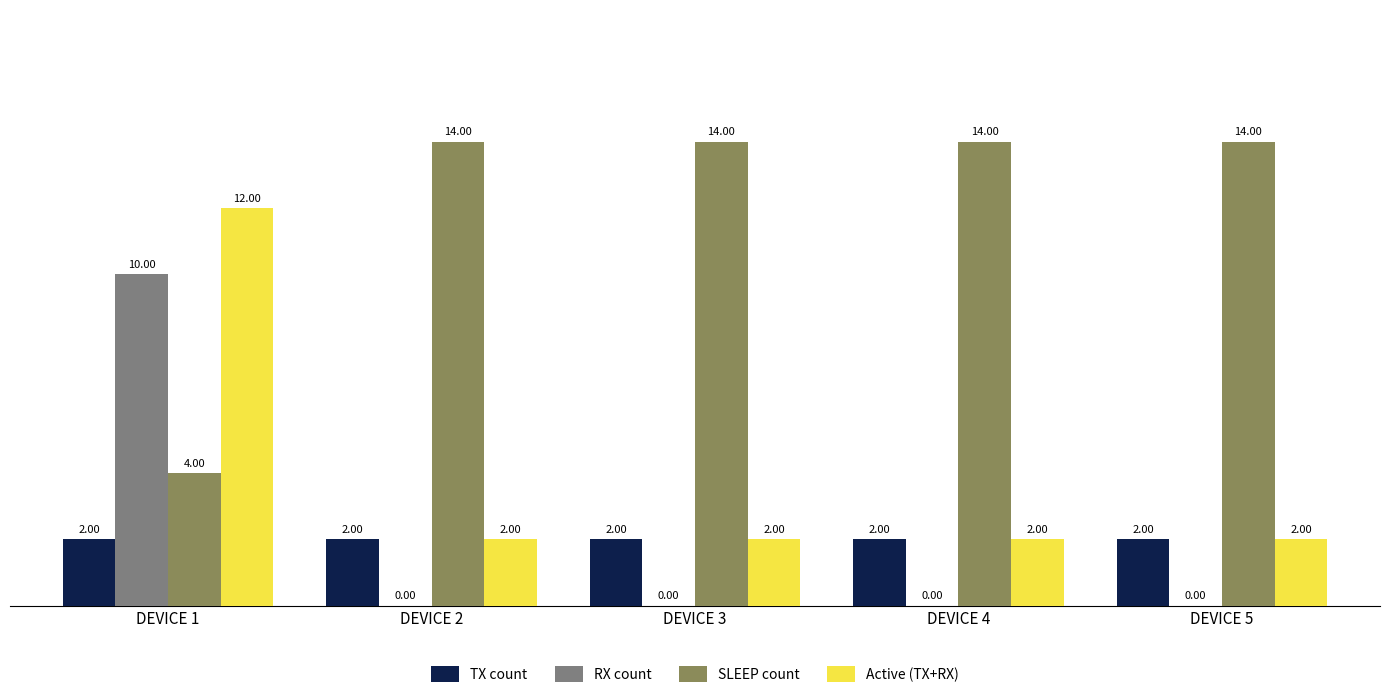

At which category is the sum across all series the highest?

DEVICE 1